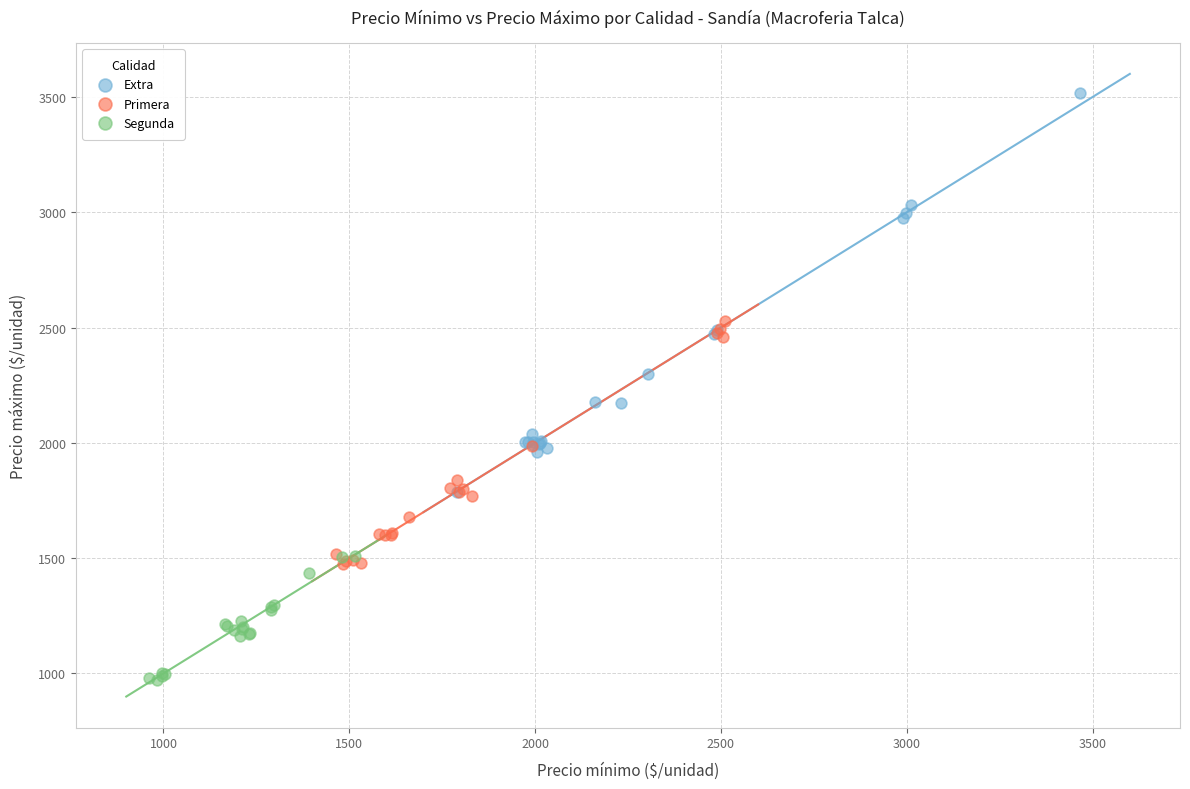

Which series contains the highest Y value?

Extra